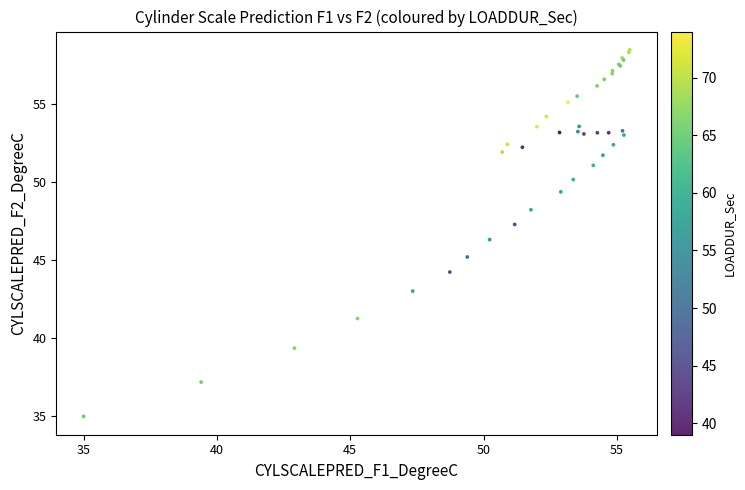

What Y value in the scatter plot is closest to 46?

46.3